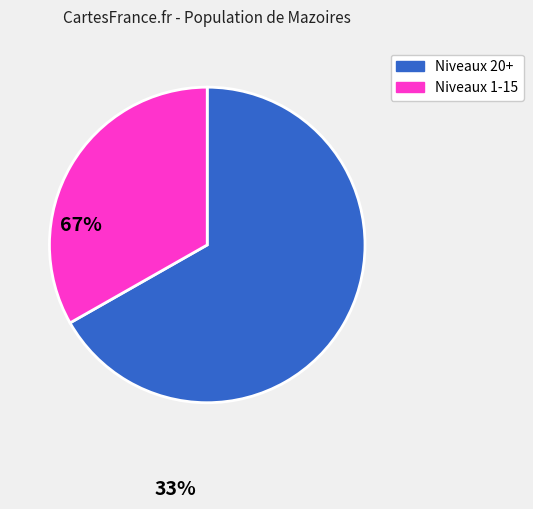

Is there any slice that represents more than half of the pie?

Yes